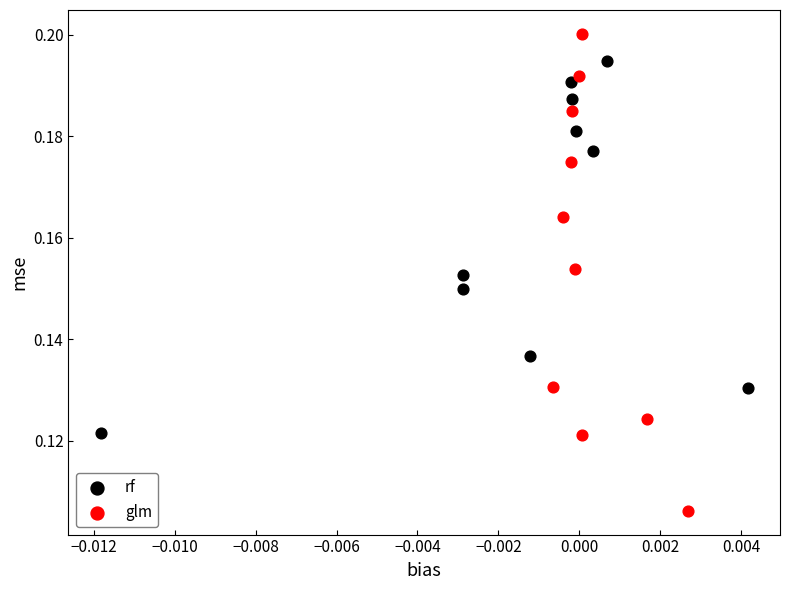

Which series has the widest spread of Y values?

glm